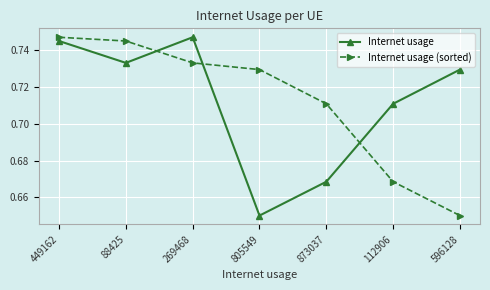

Is this an area chart (filled region under the line)?

No